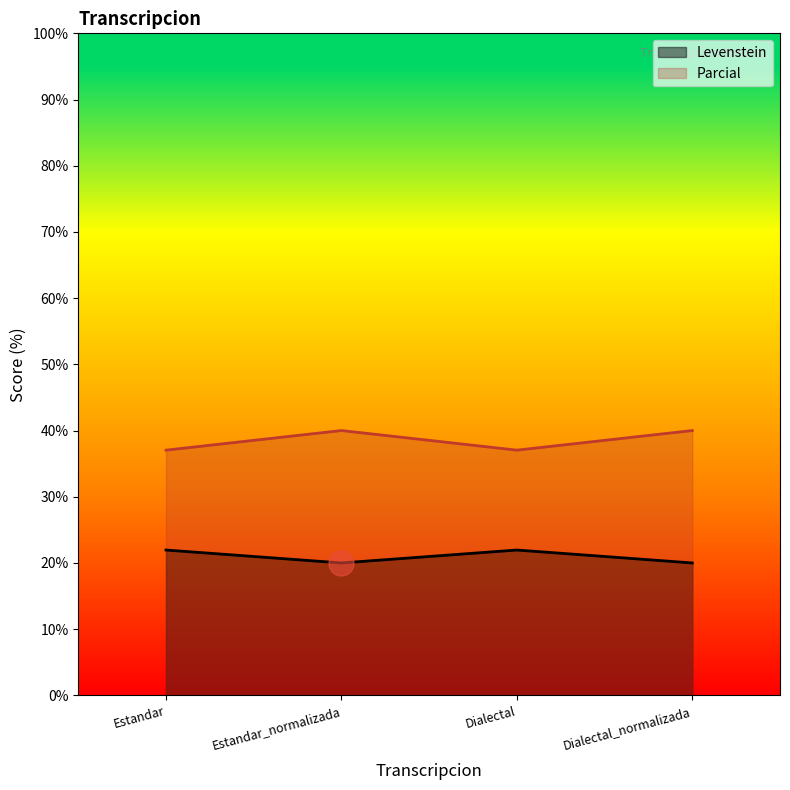

At which category does Parcial reach its first local peak?

Estandar_normalizada